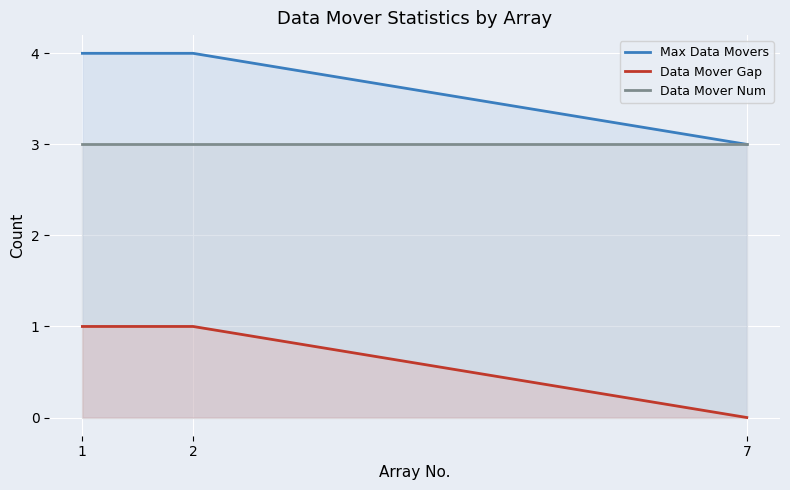

List the series in order of their peak value, highest first.

Max Data Movers, Data Mover Num, Data Mover Gap